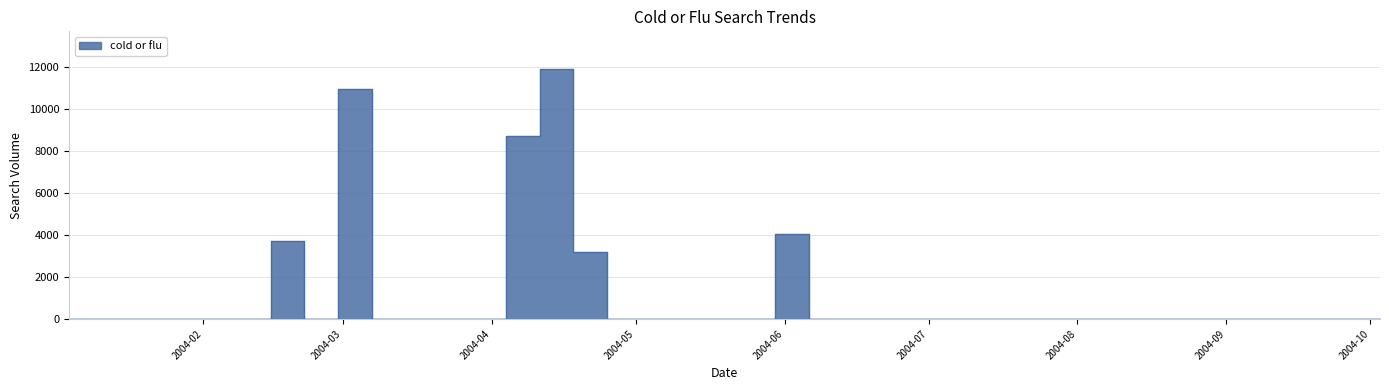

Count the number of data series in this chart.

1